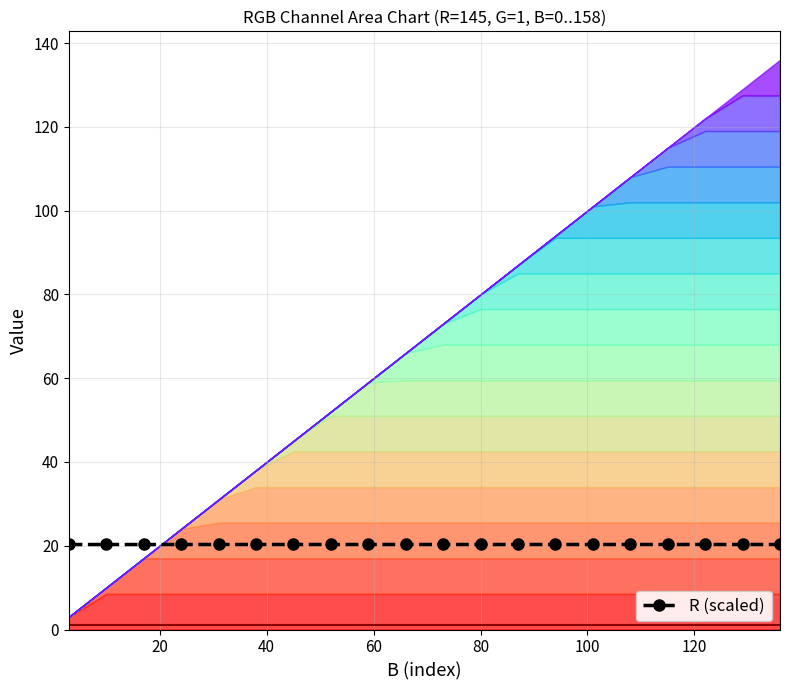

The R (scaled) series shows 31.0 at 20. True or false?

False